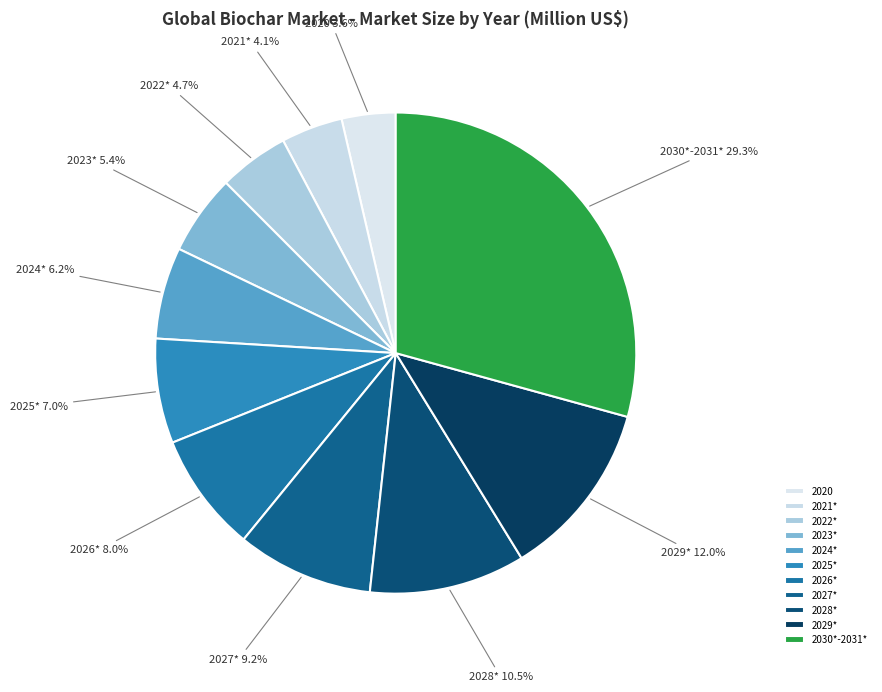

How many segments does this pie chart have?

11